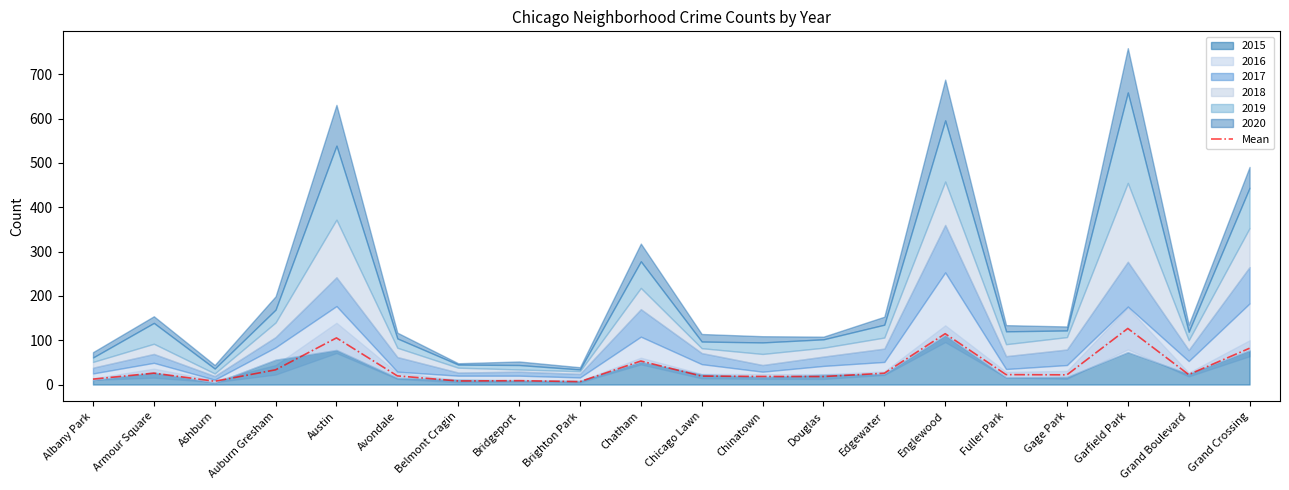

Rank the categories by value from lowest to highest.

Brighton Park, Ashburn, Belmont Cragin, Bridgeport, Albany Park, Douglas, Chinatown, Chicago Lawn, Avondale, Gage Park, Fuller Park, Grand Boulevard, Edgewater, Armour Square, Auburn Gresham, Chatham, Grand Crossing, Austin, Englewood, Garfield Park